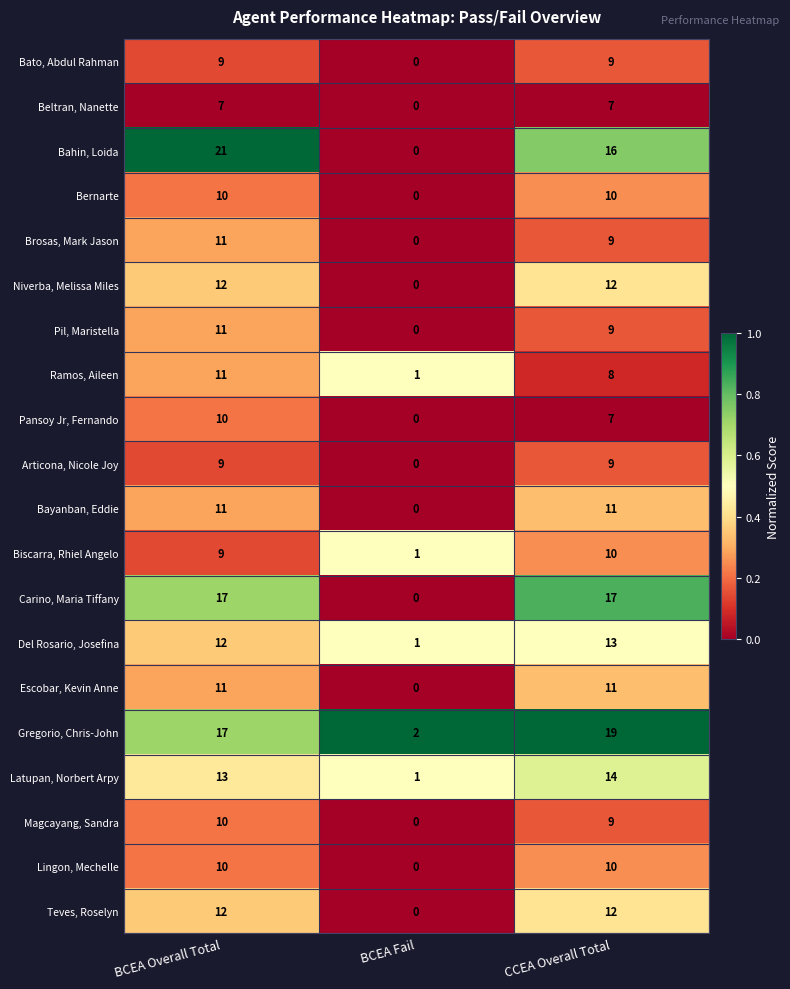

How many categories are shown in the chart?

3